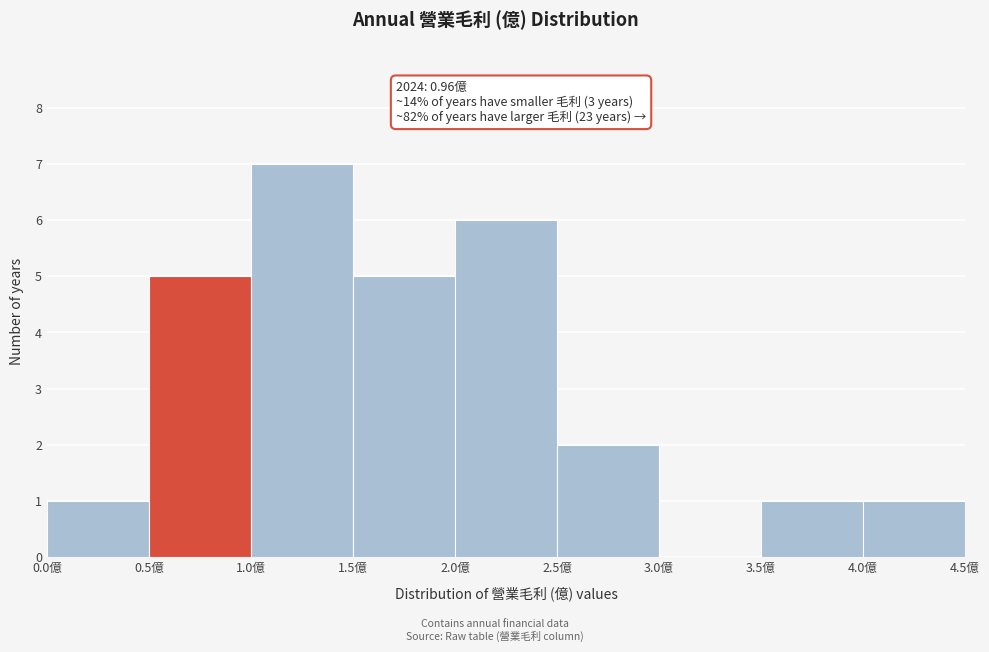

Which range on the x-axis has the tallest bar?

1.0 to 1.5